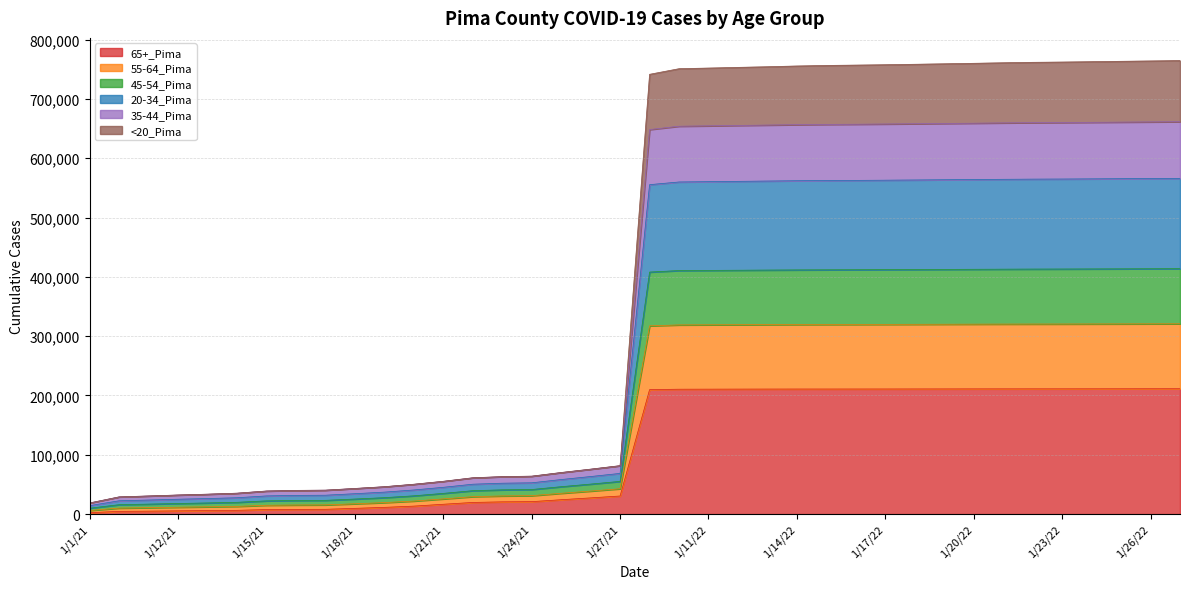

The value of 65+_Pima at 1/27/21 is 30536. True or false?

True